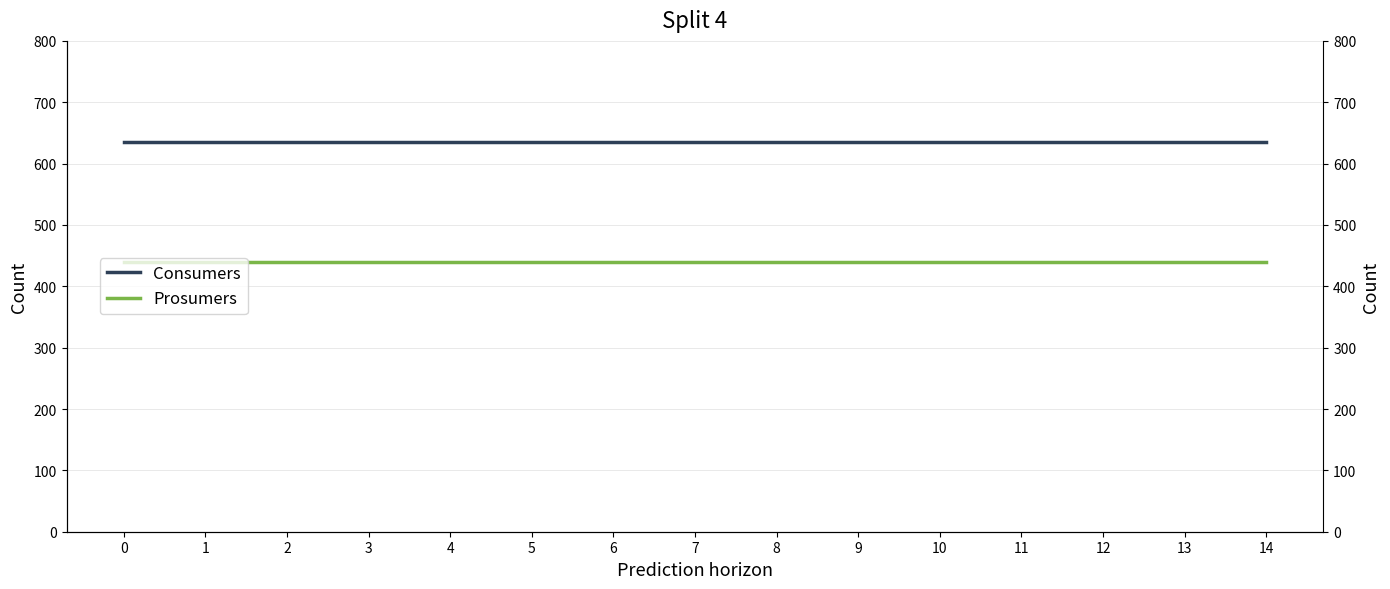

How many lines are shown in the chart?

2